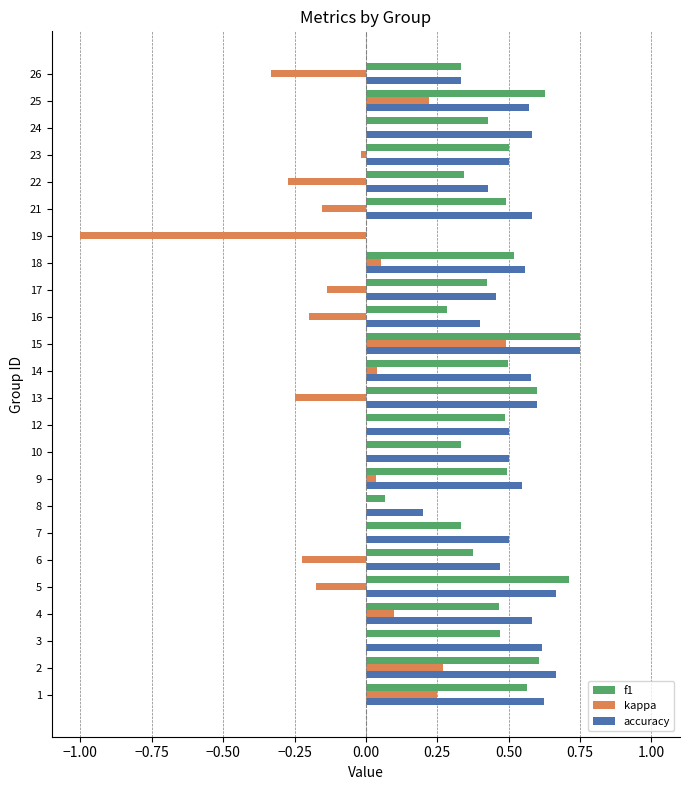

How many categories are shown in the chart?

24